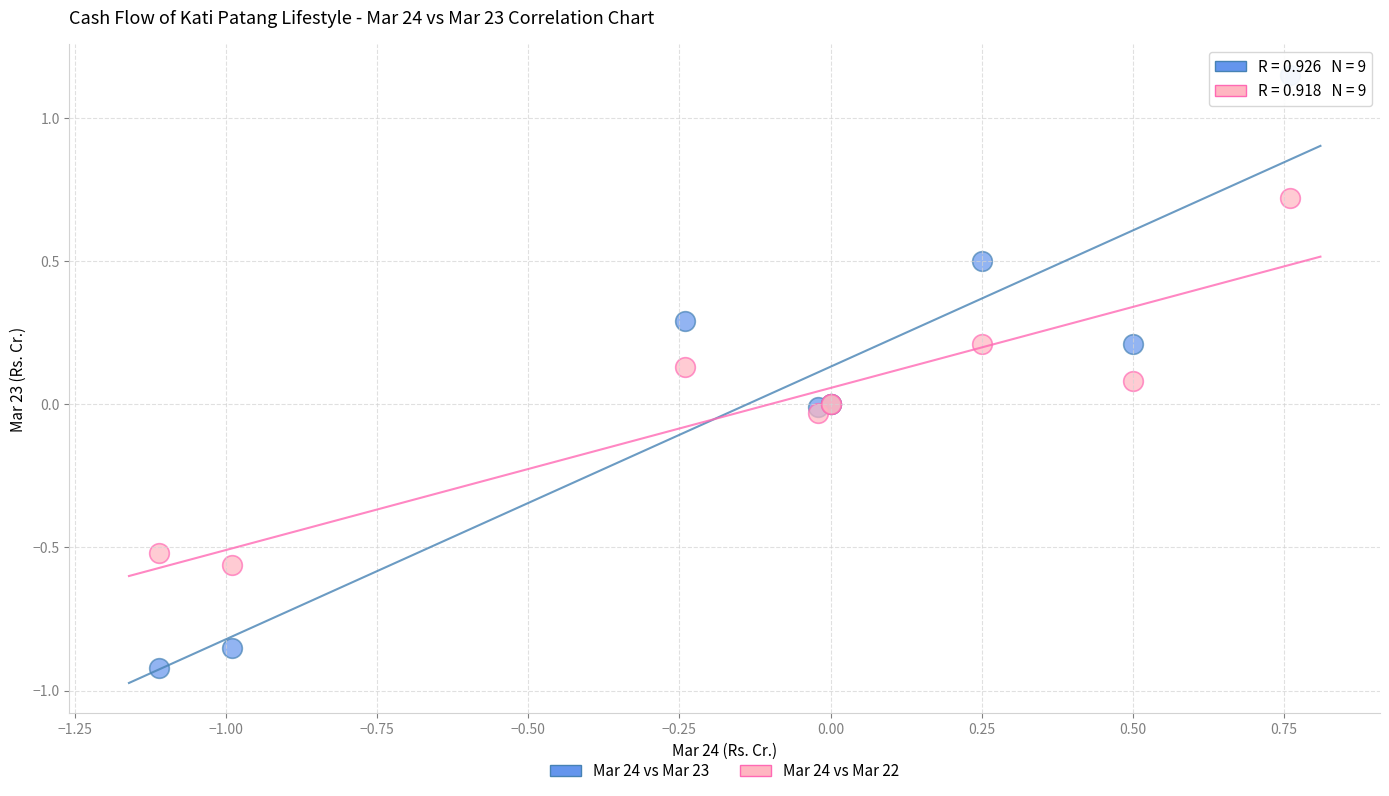

Which series contains the highest Y value?

Mar 24 vs Mar 23